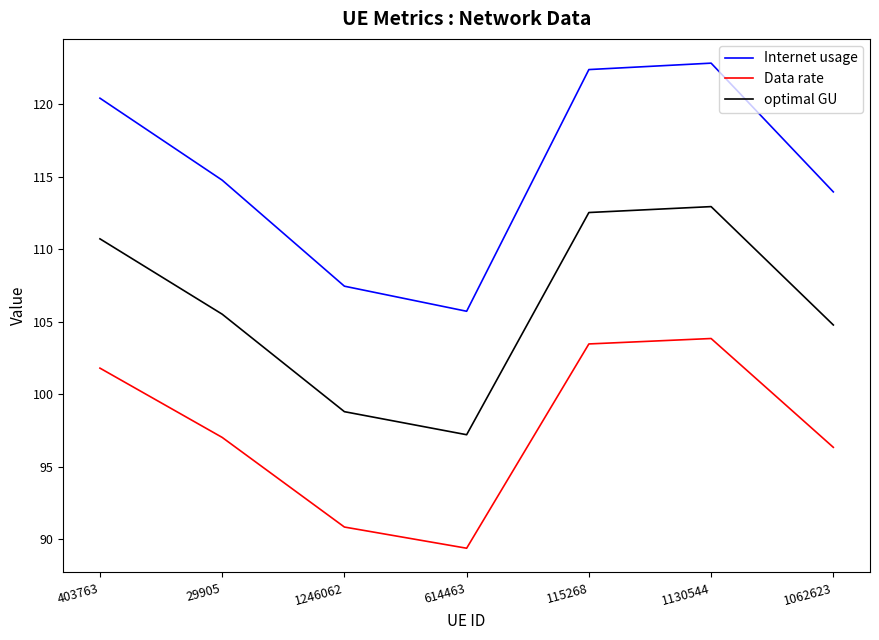

At which label is optimal GU closest to 105?

1062623